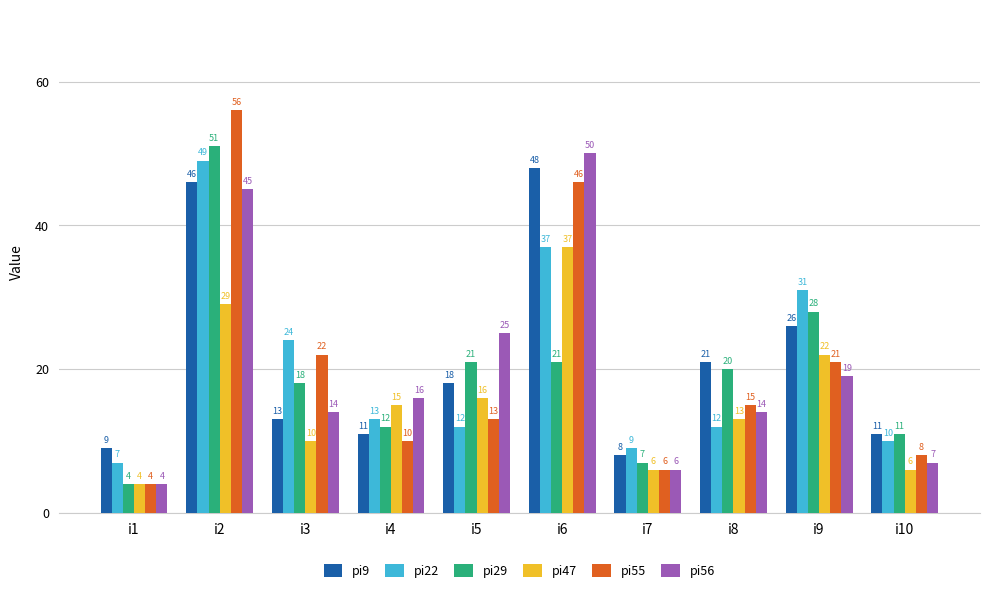

The value of pi9 at i7 is 4. True or false?

False